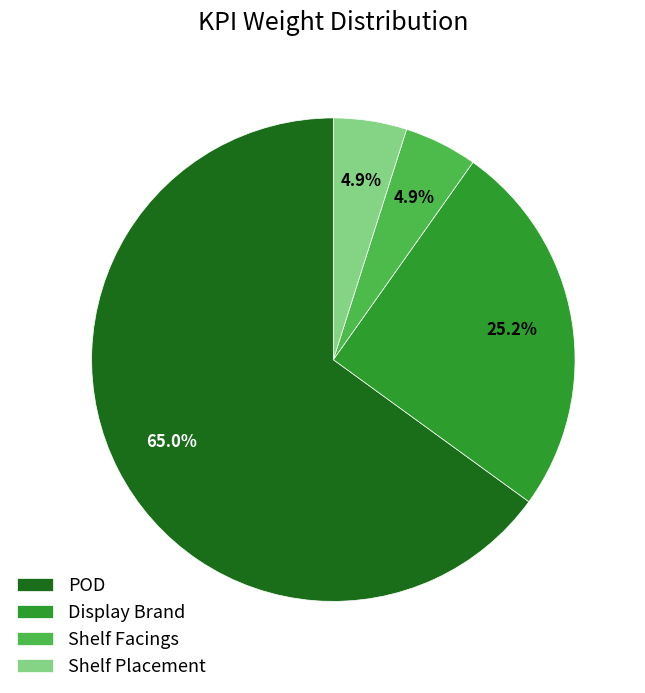

To the nearest percent, what is the difference between the largest and smallest slice percentages?

60%